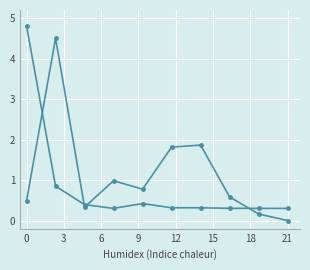

Does the chart have visible grid lines?

Yes